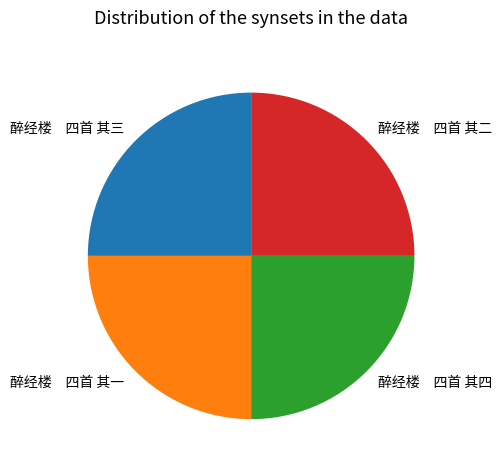

Is 醉经楼 四首 其四 the majority of the pie?

No